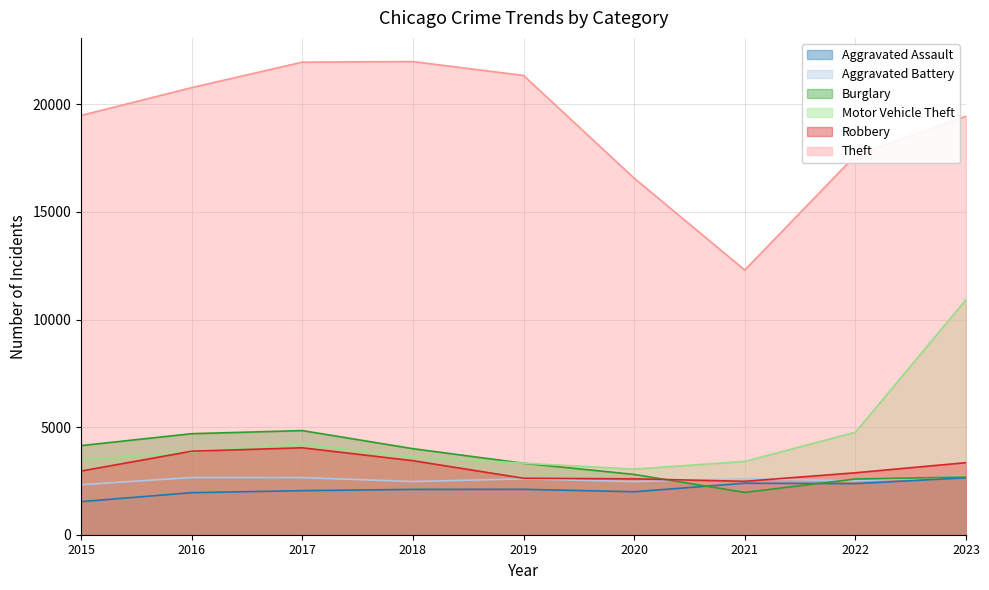

True or false: Theft and Aggravated Battery cross at least once.

False